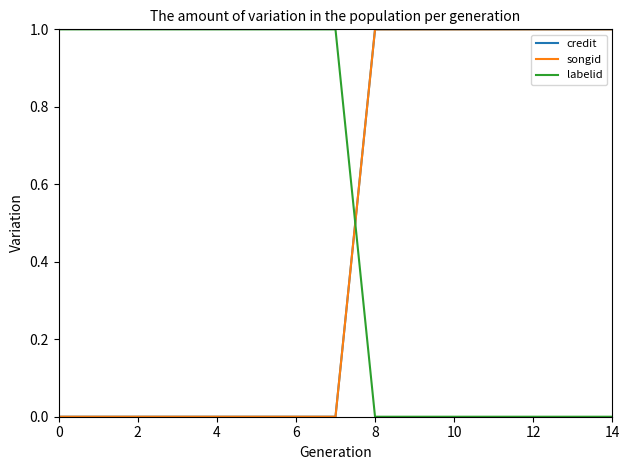

Reading right to left, extract all data points from this chart.

credit: 1	1	1	1	1	1	1	0	0	0	0	0	0	0	0
songid: 1	1	1	1	1	1	1	0	0	0	0	0	0	0	0
labelid: 0	0	0	0	0	0	0	1	1	1	1	1	1	1	1